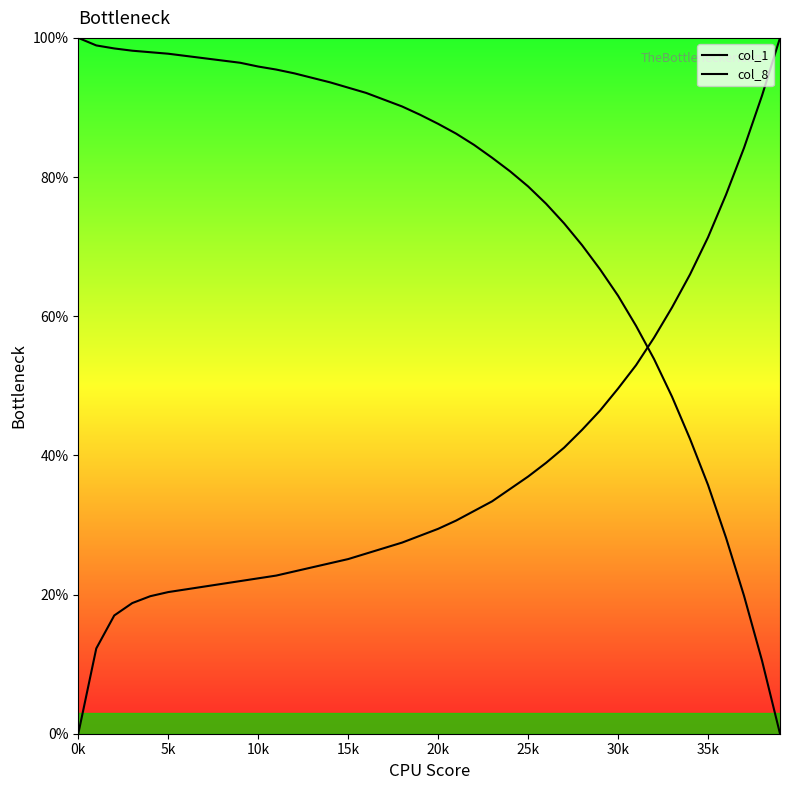

Rank the series at 19 from lowest to highest value.

col_8, col_1